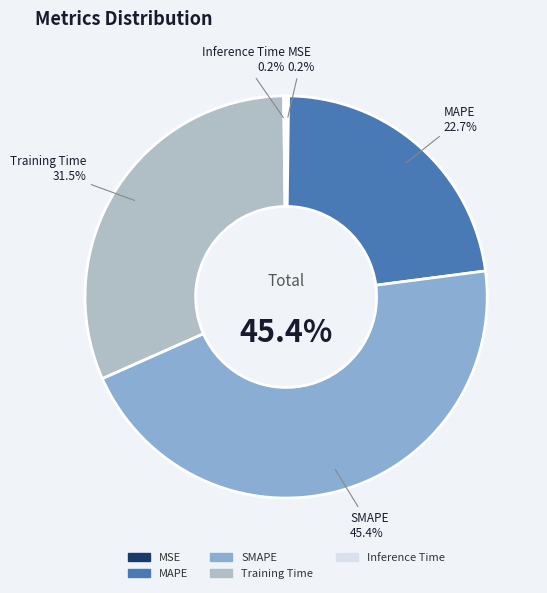

What percentage do Inference Time and Training Time together represent?

31.6%